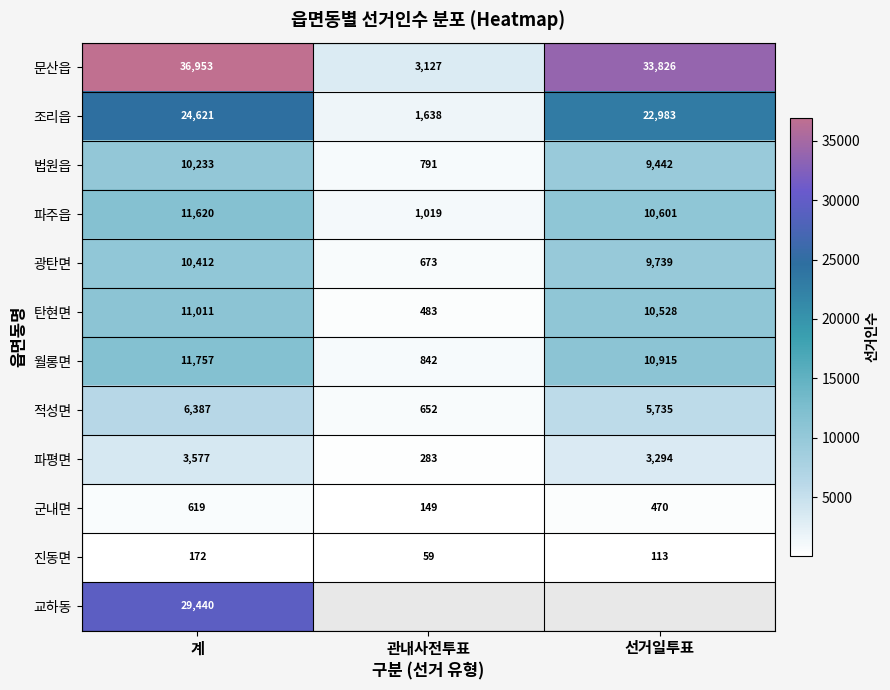

Rank the categories by 법원읍 value from highest to lowest.

계, 선거일투표, 관내사전투표